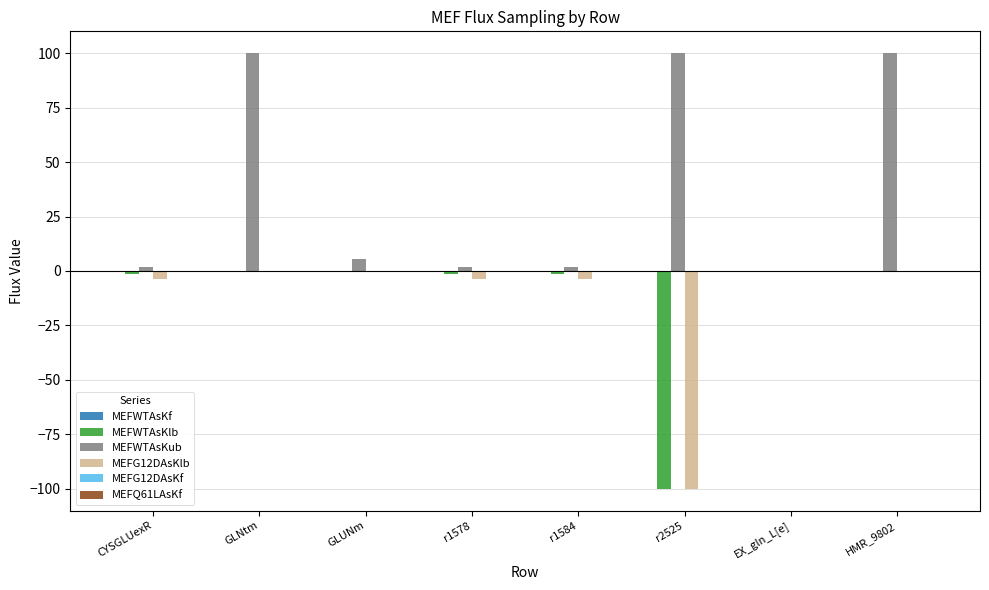

Which series has the largest total across all categories?

MEFWTAsKub